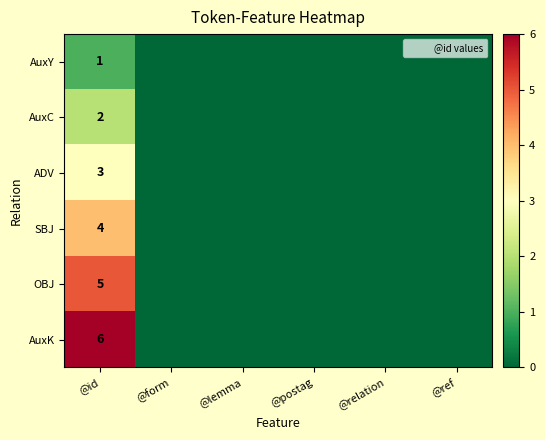

What is the difference between the highest and lowest values at @id?

5